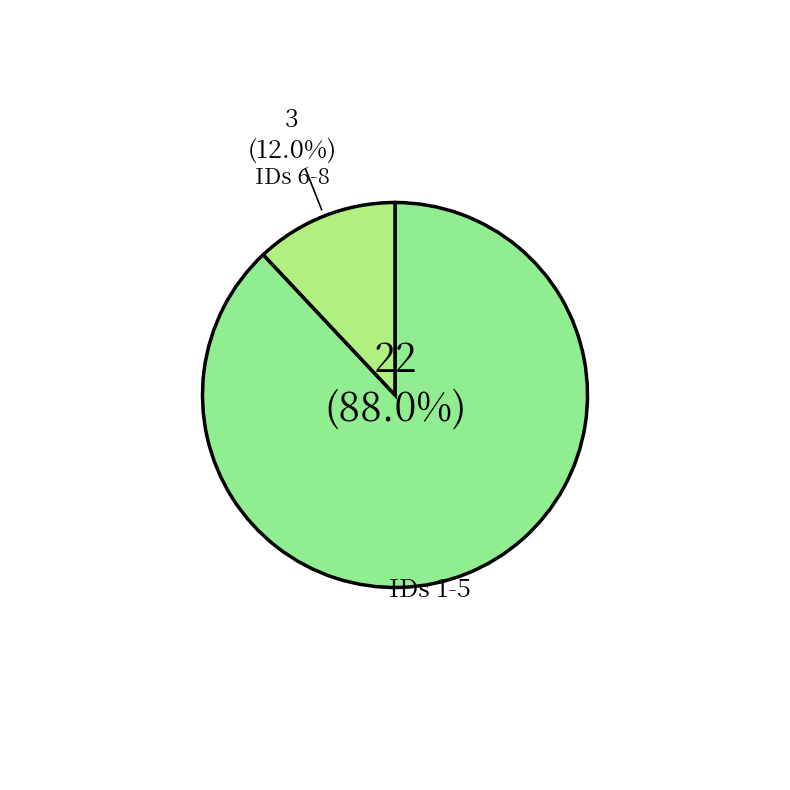

To the nearest percent, what is the difference between the largest and smallest slice percentages?

76%